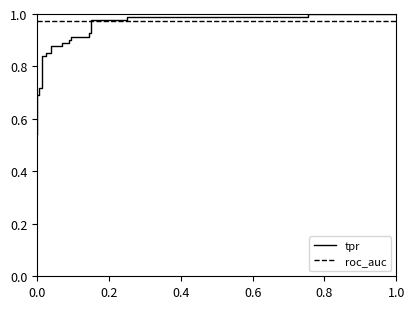

What is the sum of all tpr values?

24.1